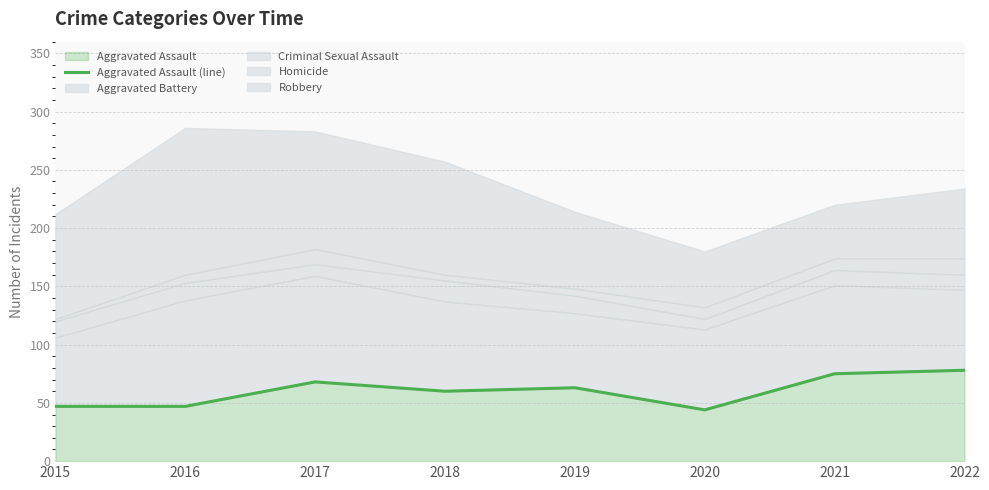

Is it true that Aggravated Assault equals 25 at 2016?

False